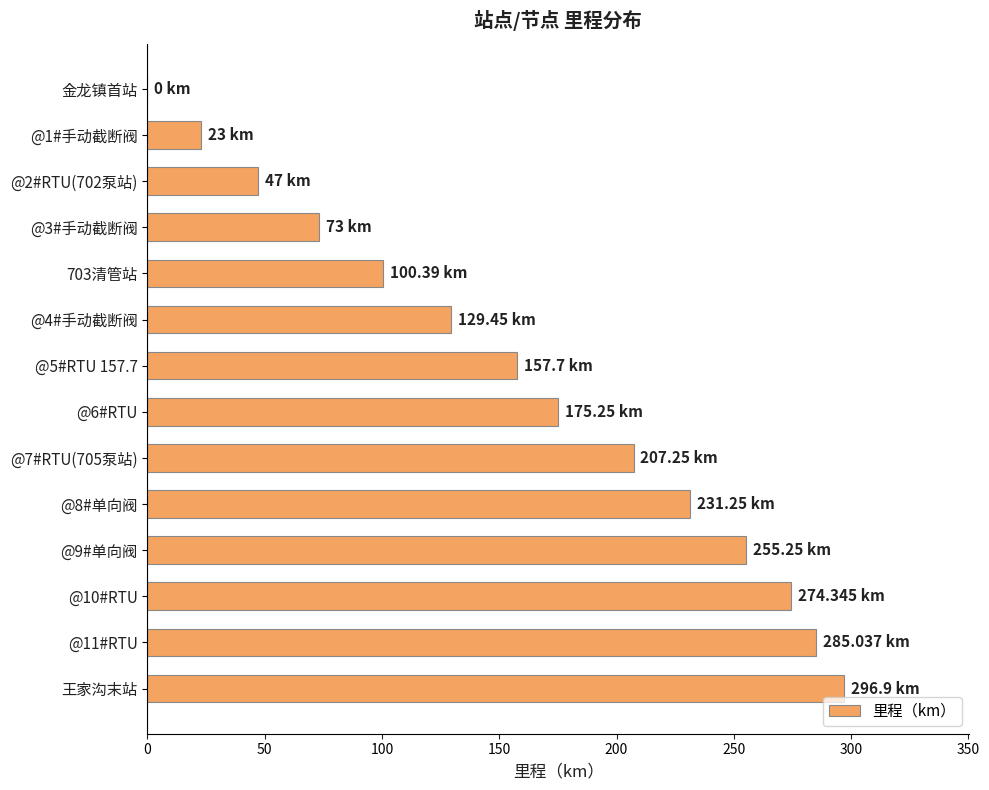

Which has a higher value, @8#单向阀 or @5#RTU 157.7?

@8#单向阀